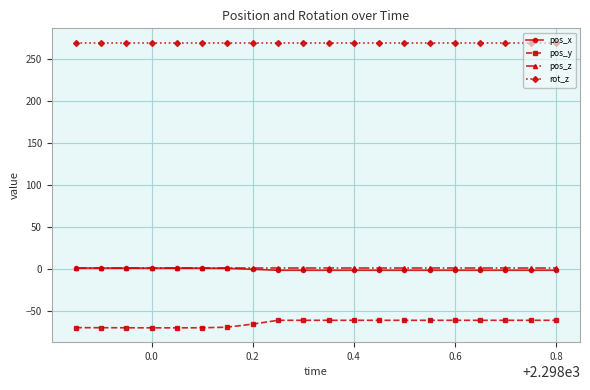

How many lines are shown in the chart?

4